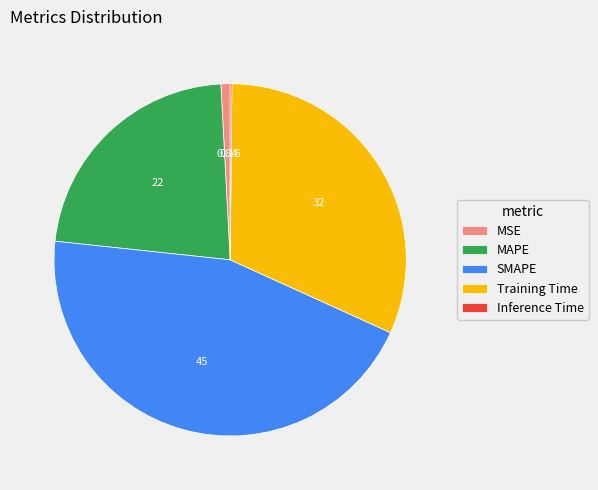

What is the largest slice in the pie chart?

SMAPE